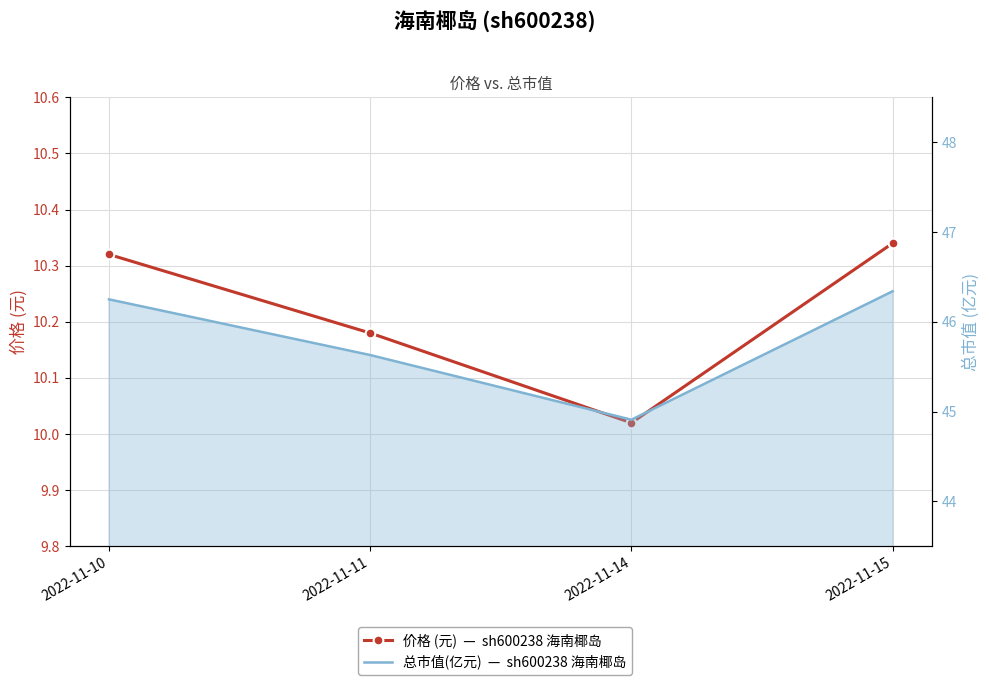

The value of 价格 (元) at 2022-11-11 is 10.2. True or false?

True